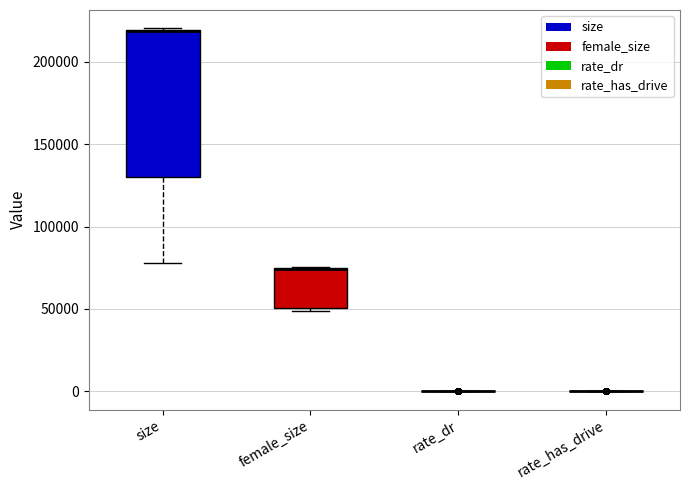

Comparing the boxes themselves (not the whiskers), which one is the tallest?

size